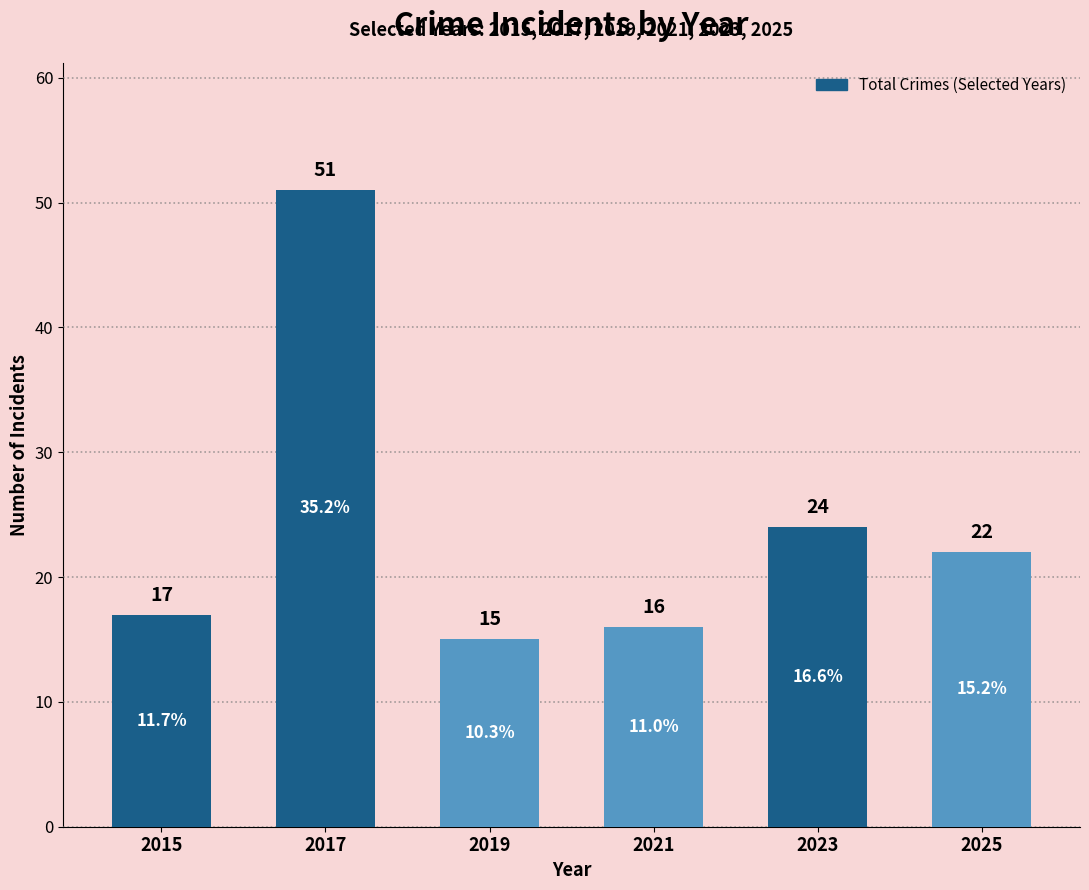

What is the difference between the second highest and second lowest values?

8